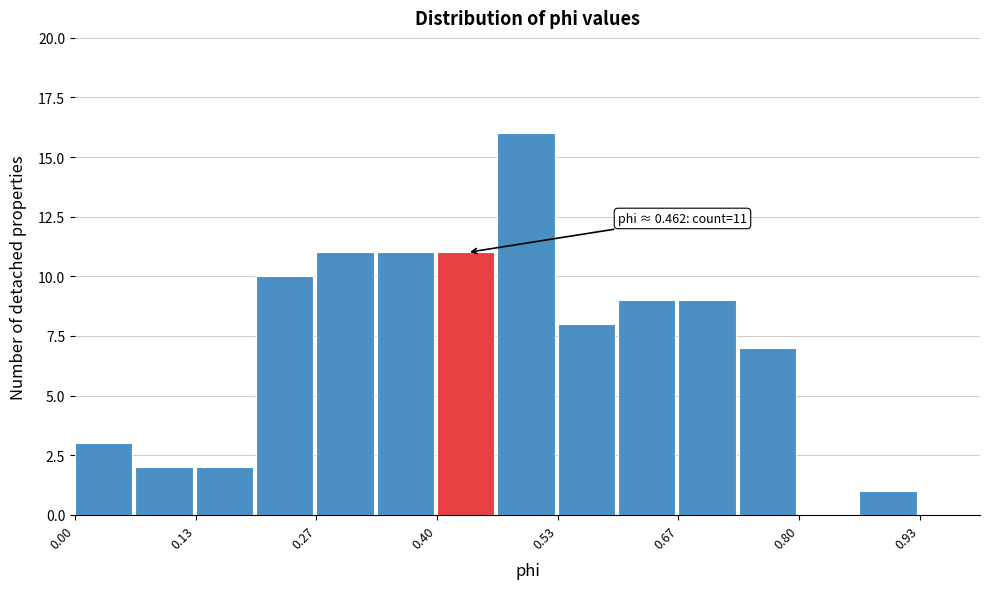

Around what value on the x-axis is the tallest bar? Give the approximate position of its centre, as read against the axis.

0.50